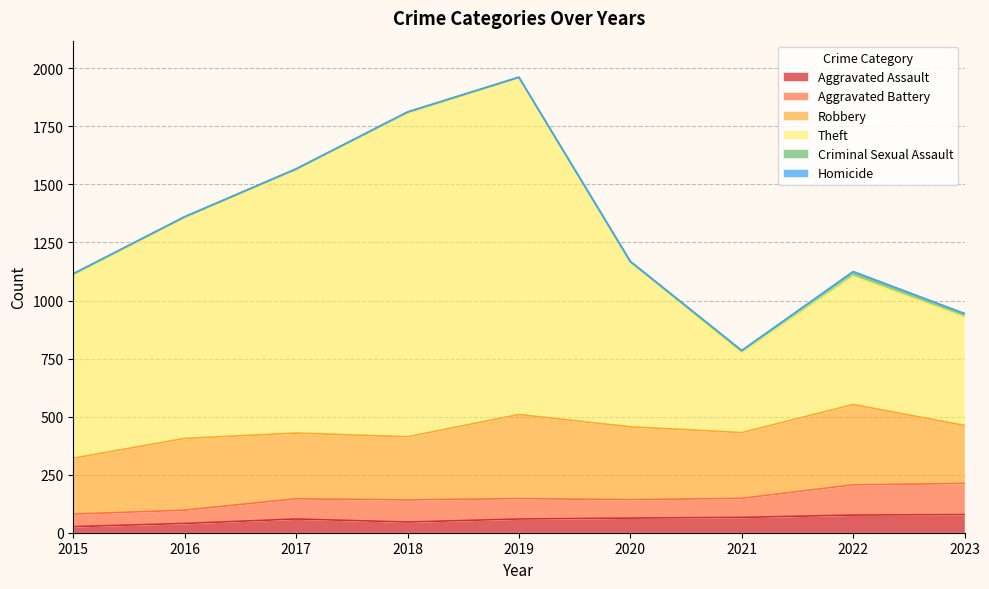

What is the total value across all series at 2020?

1169